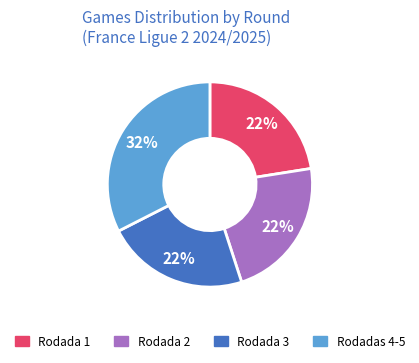

Does any single category account for the majority?

No